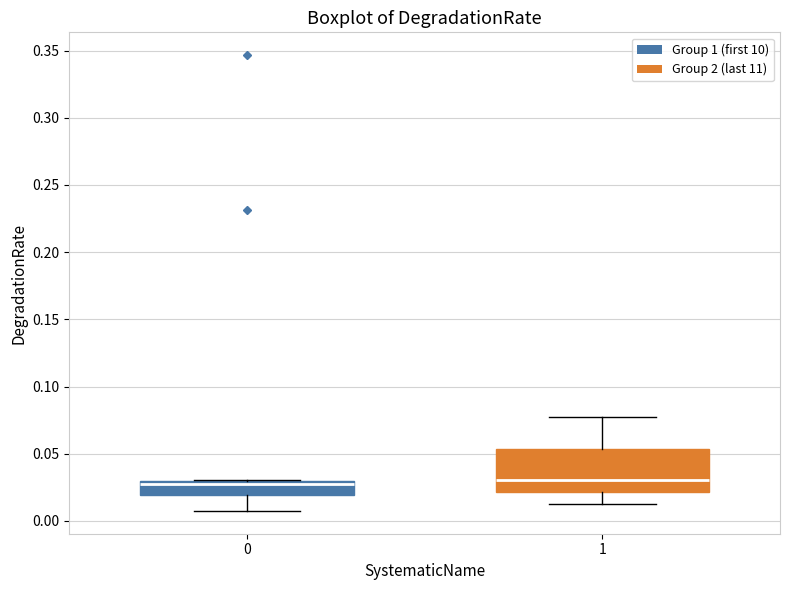

Where does the median line of the box at x = 0 sit on the y-axis? The values are not printed on the chart, so give them approximately, as read against the axis.

0.025